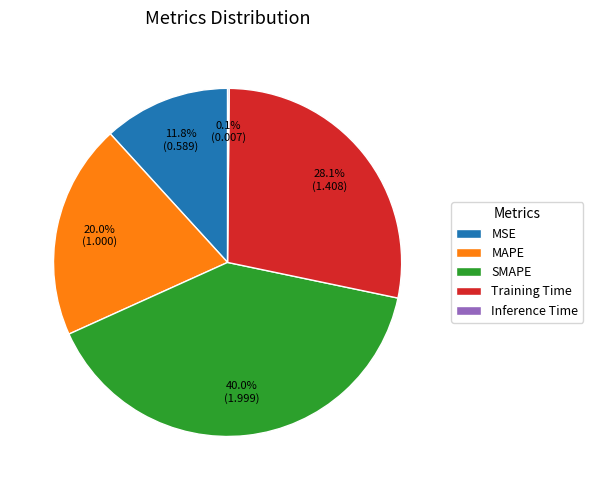

Is there any slice that represents more than half of the pie?

No